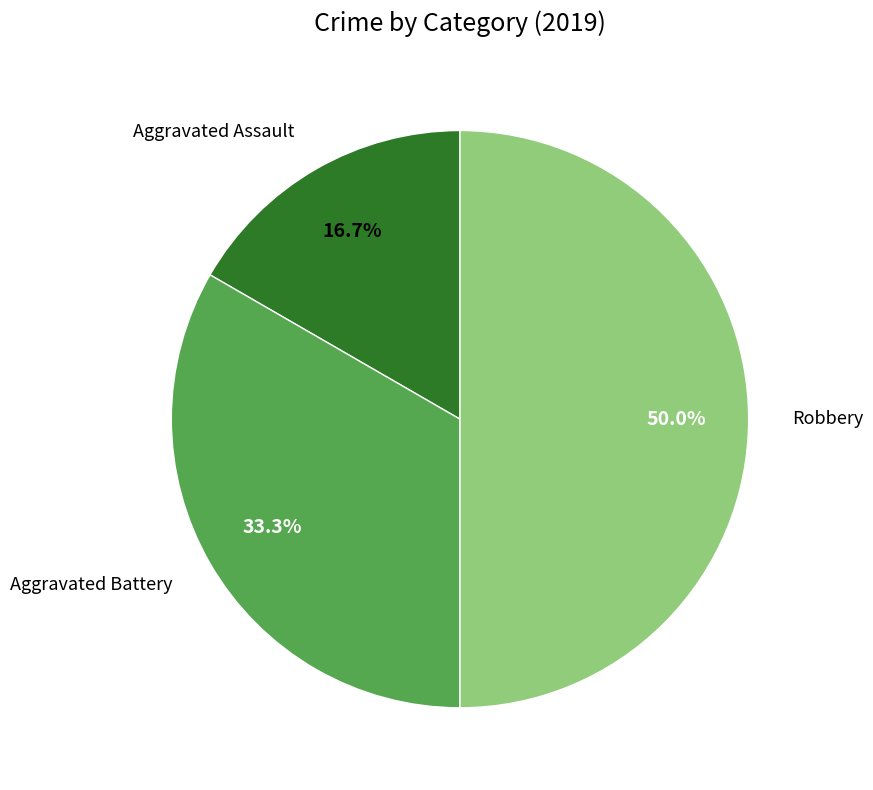

What is the largest slice in the pie chart?

Robbery